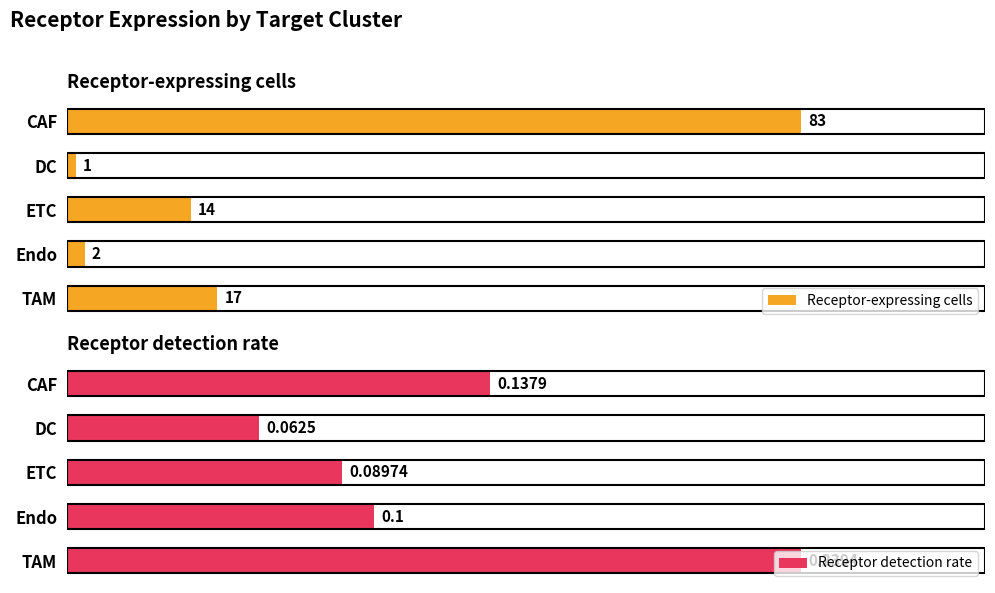

How many values in the Receptor-expressing cells series exceed 14?

2